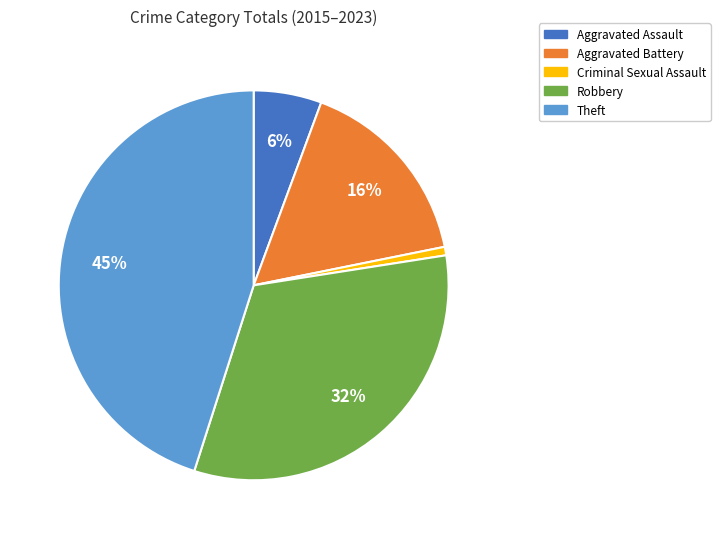

Rank the categories by value from lowest to highest.

Criminal Sexual Assault, Aggravated Assault, Aggravated Battery, Robbery, Theft